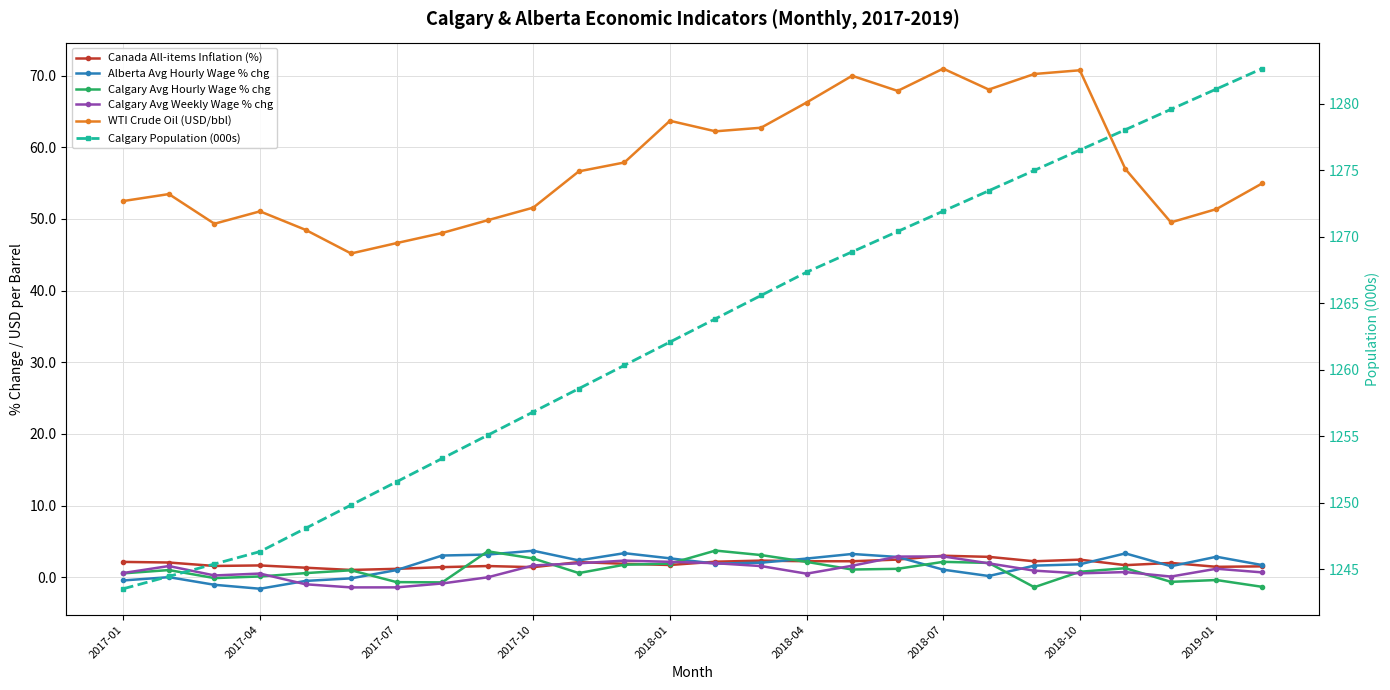

What is the spread (max minus min) of values at 11?

1258.6